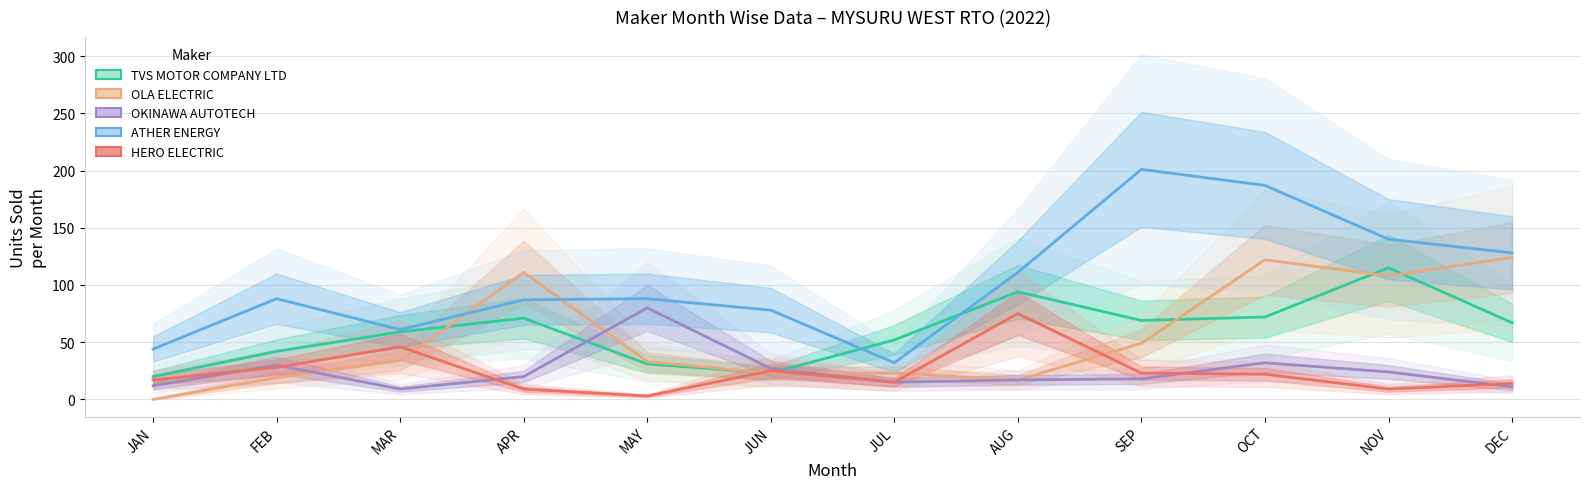

Reading right to left, list all the values displayed in this chart.

TVS MOTOR COMPANY LTD: DEC=67	NOV=115	OCT=72	SEP=69	AUG=94	JUL=52	JUN=23	MAY=31	APR=71	MAR=59	FEB=42	JAN=20
OLA ELECTRIC: DEC=124	NOV=108	OCT=122	SEP=49	AUG=17	JUL=23	JUN=23	MAY=33	APR=111	MAR=34	FEB=19	JAN=0
OKINAWA AUTOTECH: DEC=11	NOV=24	OCT=32	SEP=18	AUG=17	JUL=15	JUN=27	MAY=80	APR=20	MAR=9	FEB=30	JAN=12
ATHER ENERGY: DEC=128	NOV=140	OCT=187	SEP=201	AUG=111	JUL=32	JUN=78	MAY=88	APR=87	MAR=61	FEB=88	JAN=44
HERO ELECTRIC: DEC=14	NOV=9	OCT=22	SEP=23	AUG=75	JUL=15	JUN=25	MAY=3	APR=9	MAR=46	FEB=28	JAN=17